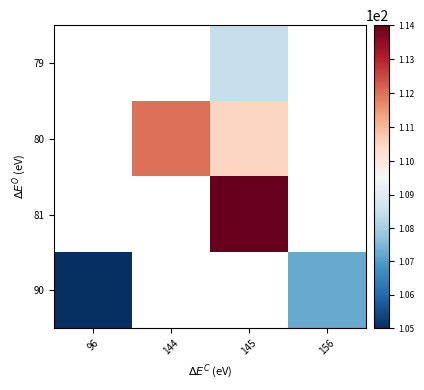

How many data points in 79 are above 108?

1